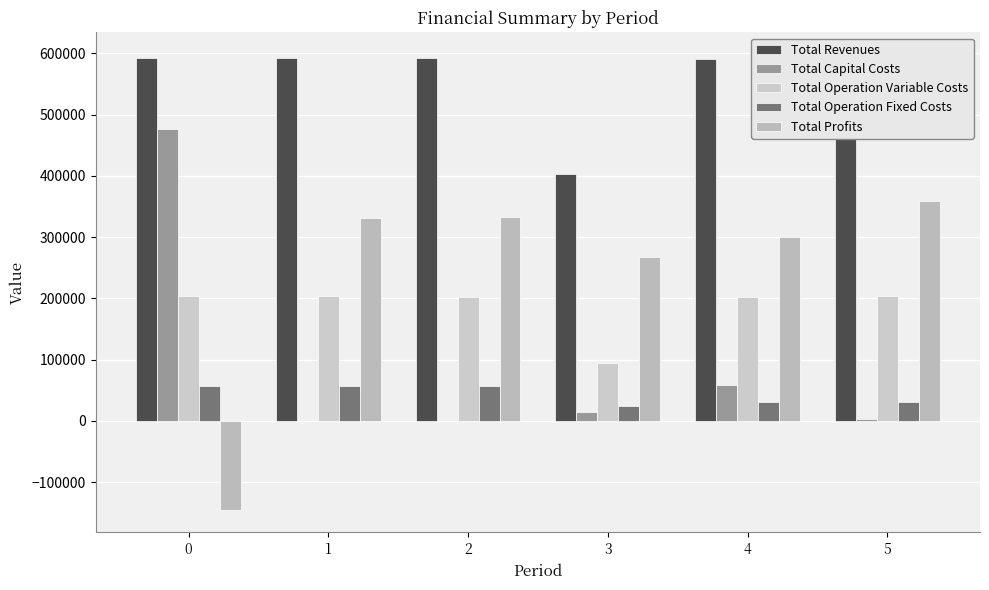

The Total Profits series shows 107551.0 at 2. True or false?

False